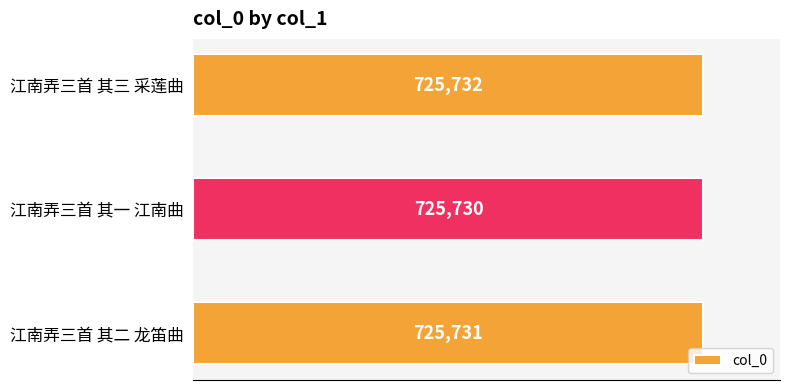

How many data points does each series have?

3